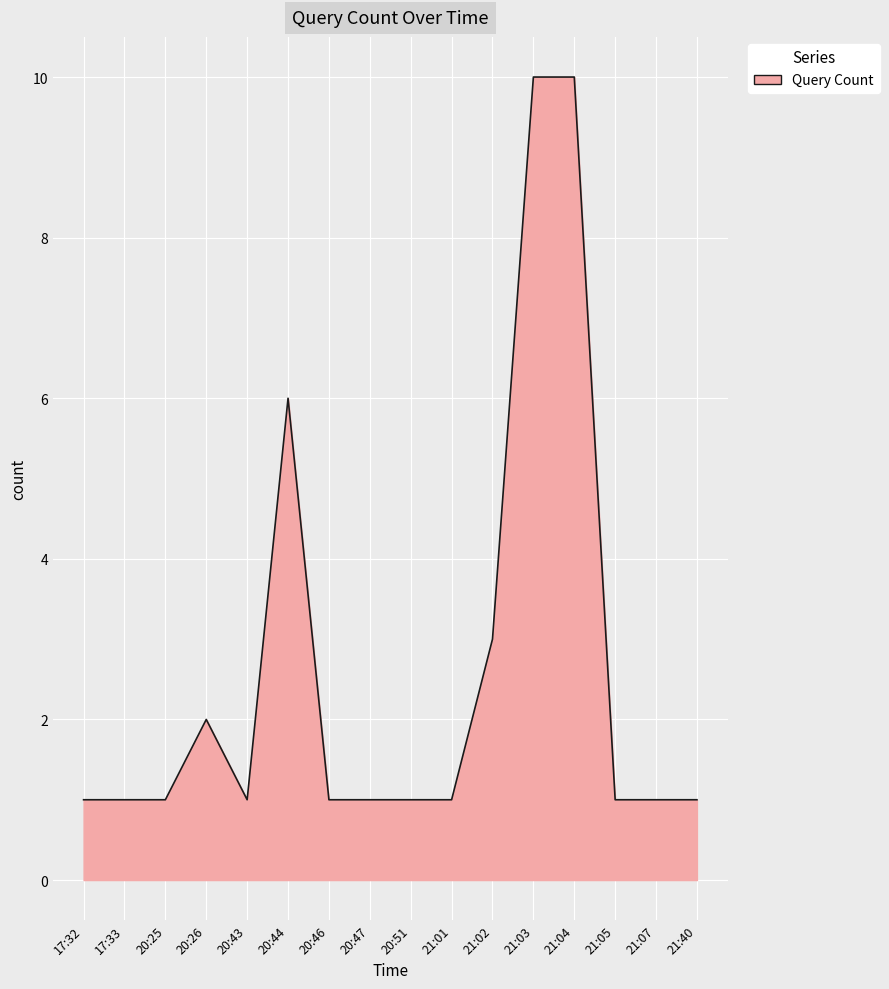

What is the average value?

3